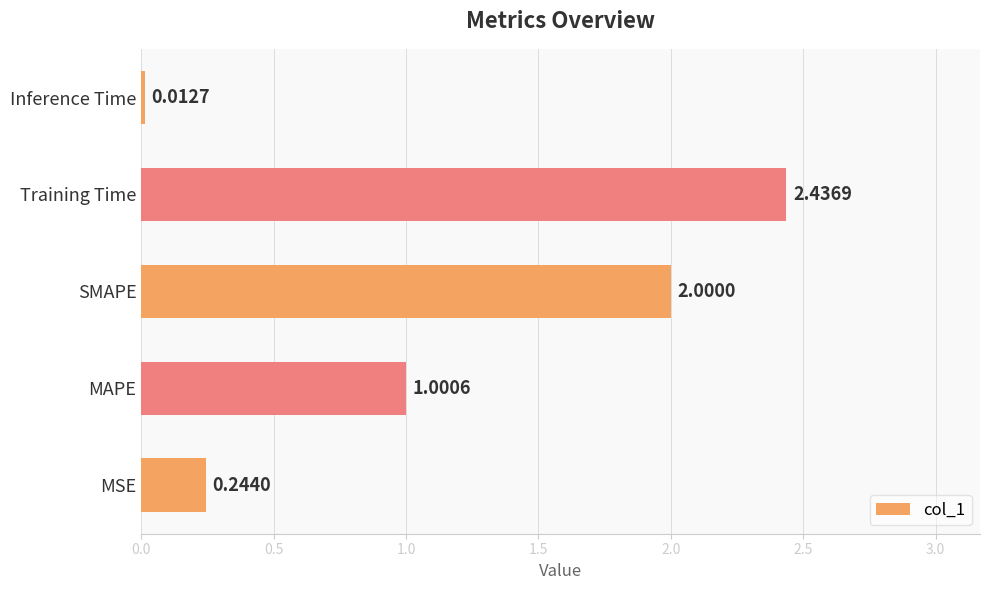

How many values are below 1?

2